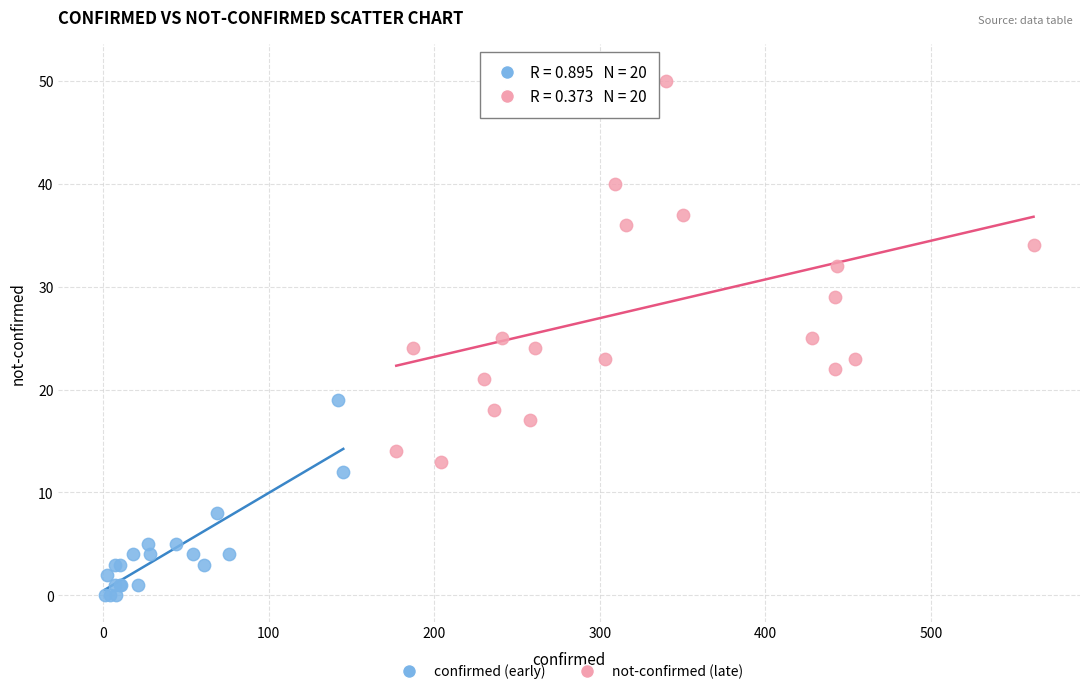

Which series contains the highest Y value?

not-confirmed (late)